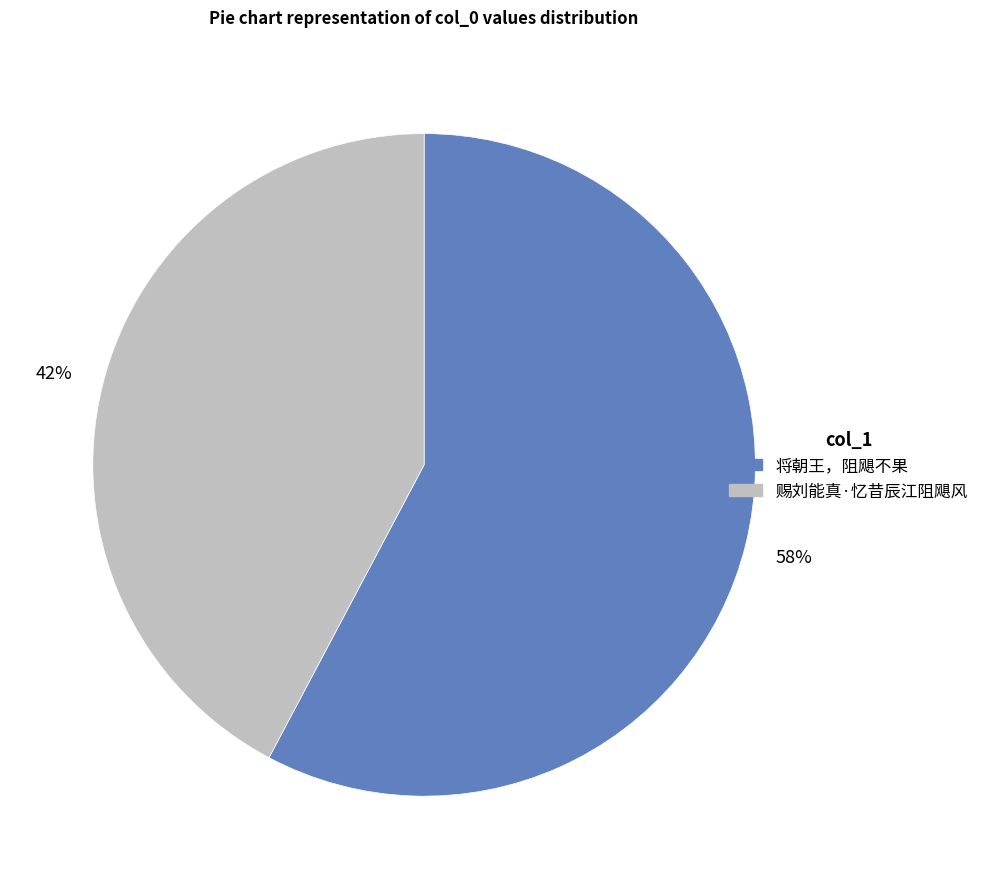

How many slices are in this pie chart?

2